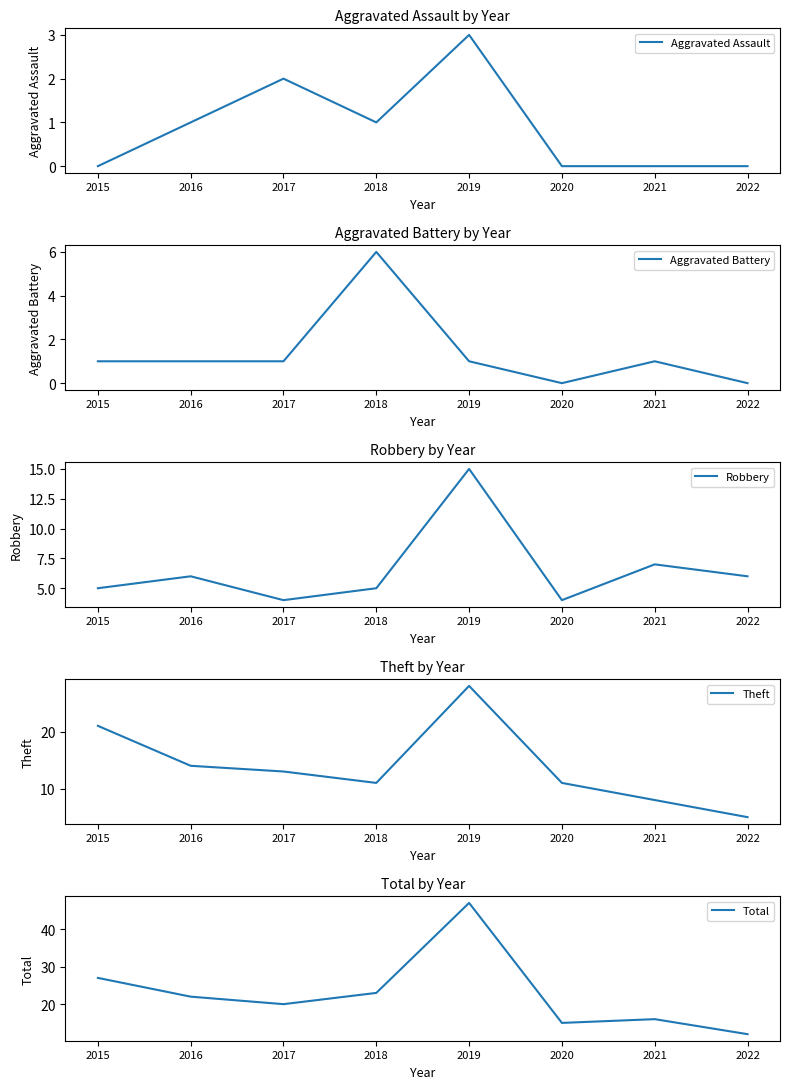

The value of Aggravated Battery at 2015 is 2. True or false?

False